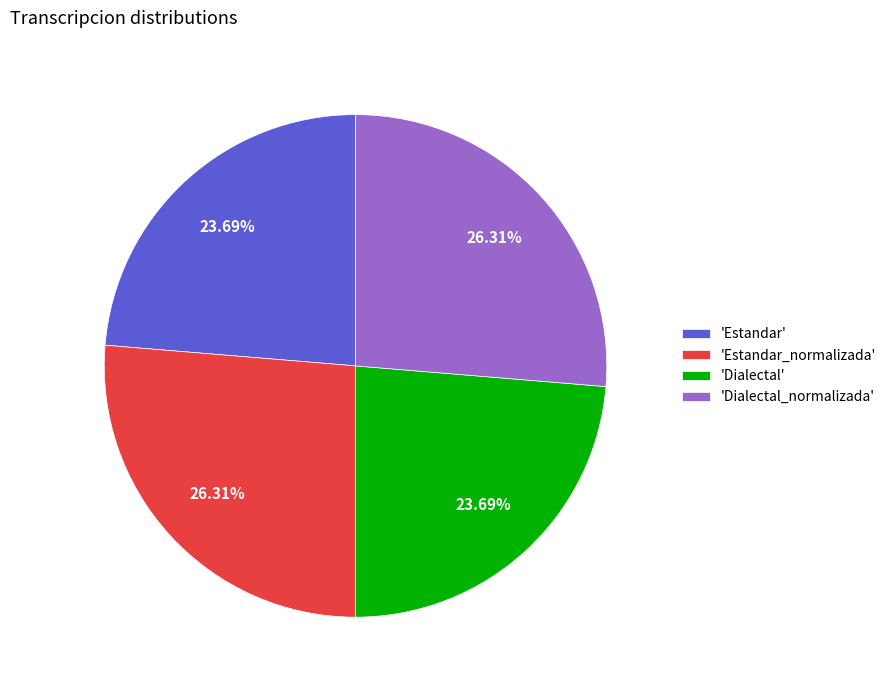

Is there a majority slice in this chart?

No